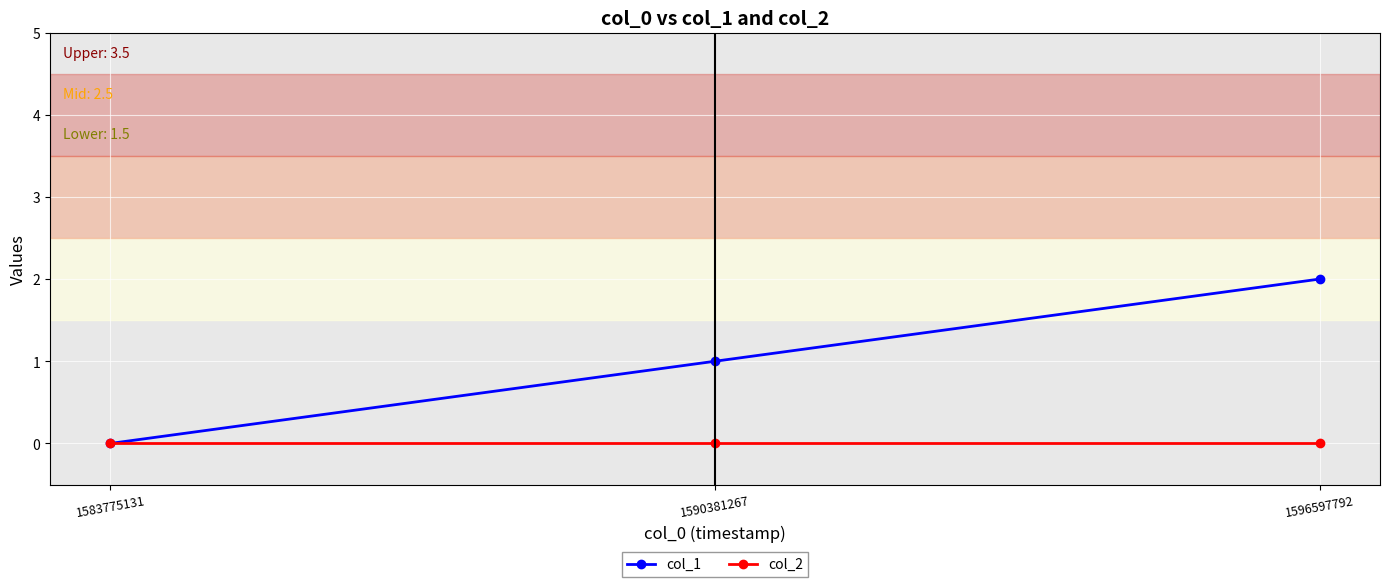

What are all the series names shown in the legend?

col_1, col_2